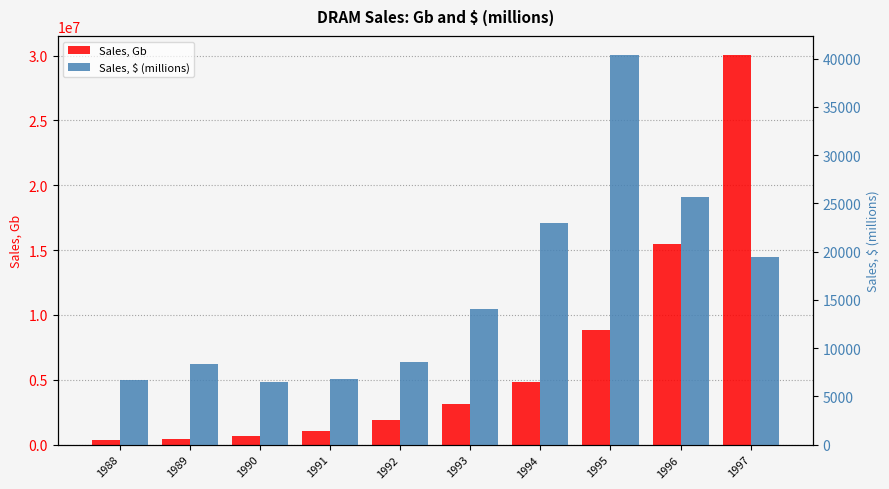

Reading right to left, transcribe all the data shown in this chart.

Sales, Gb: 30010120	15459917	8826830	4803048	3128925	1897935	1030107	646964	430596	323469
Sales, $ (millions): 19436	25626	40327	22998	14030	8521	6849	6437	8323	6722